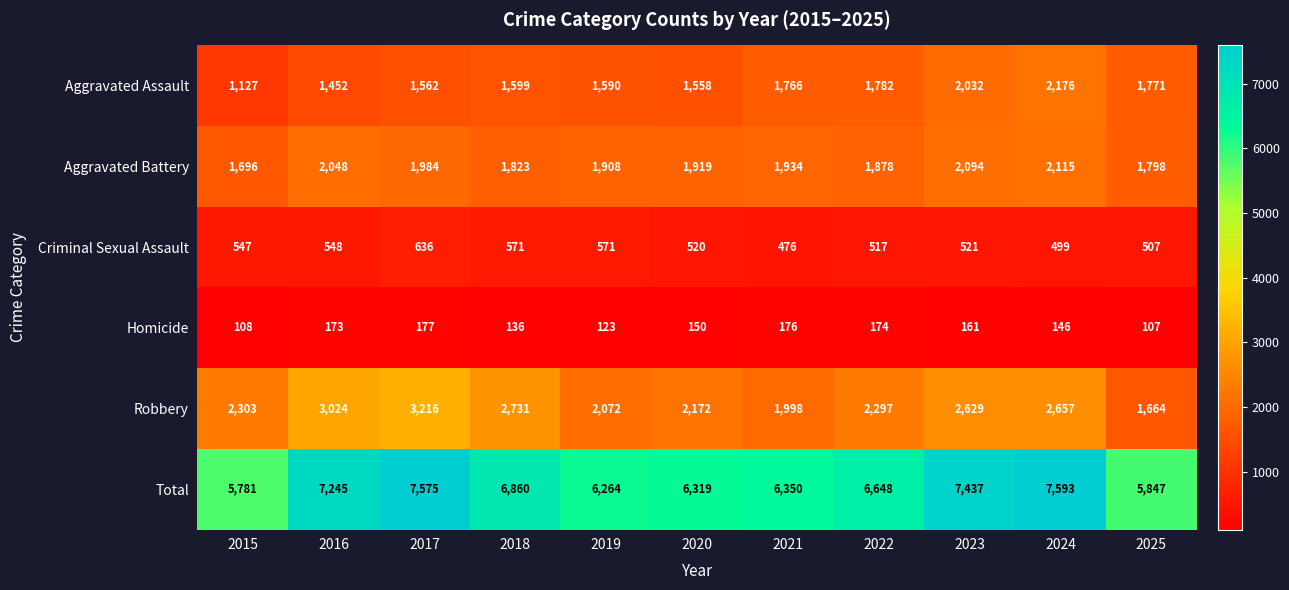

True or false: Robbery has a value of 859 at 2024.

False